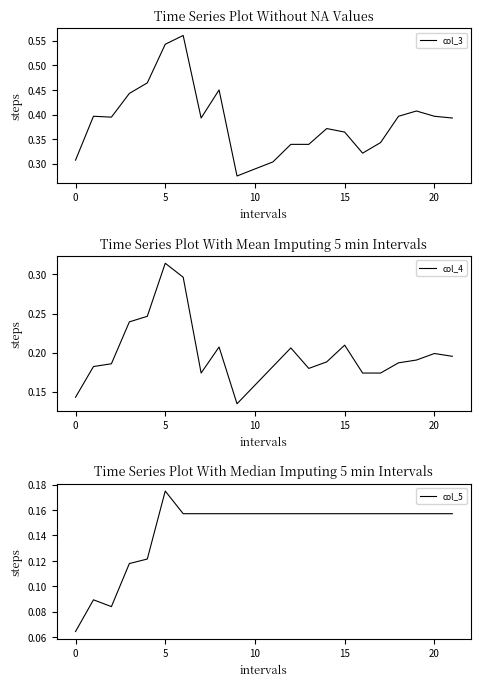

What is the difference between the second highest and minimum values in the col_3 series?

0.3